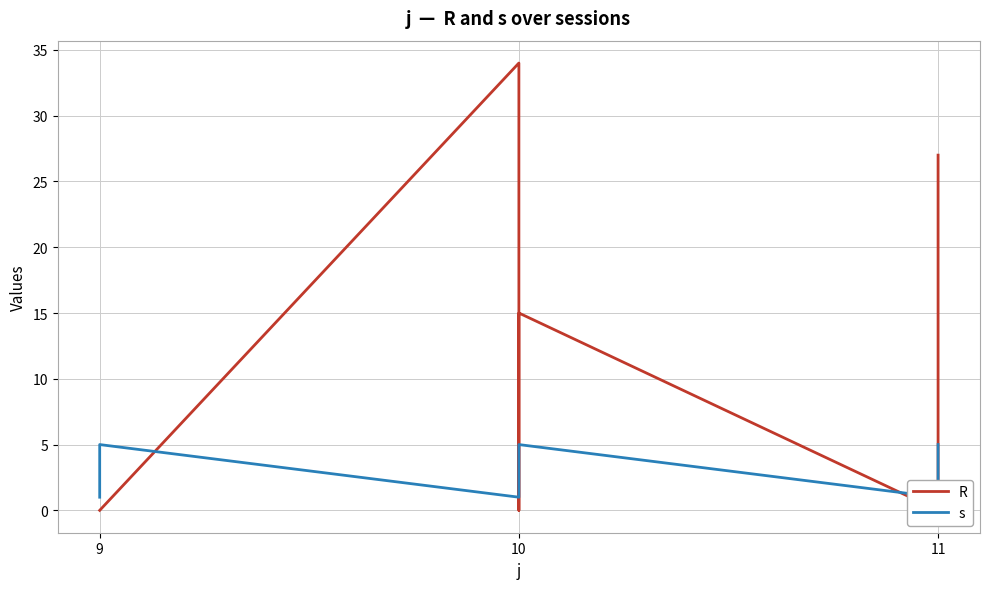

Rank the series by their average value, from lowest to highest.

s, R